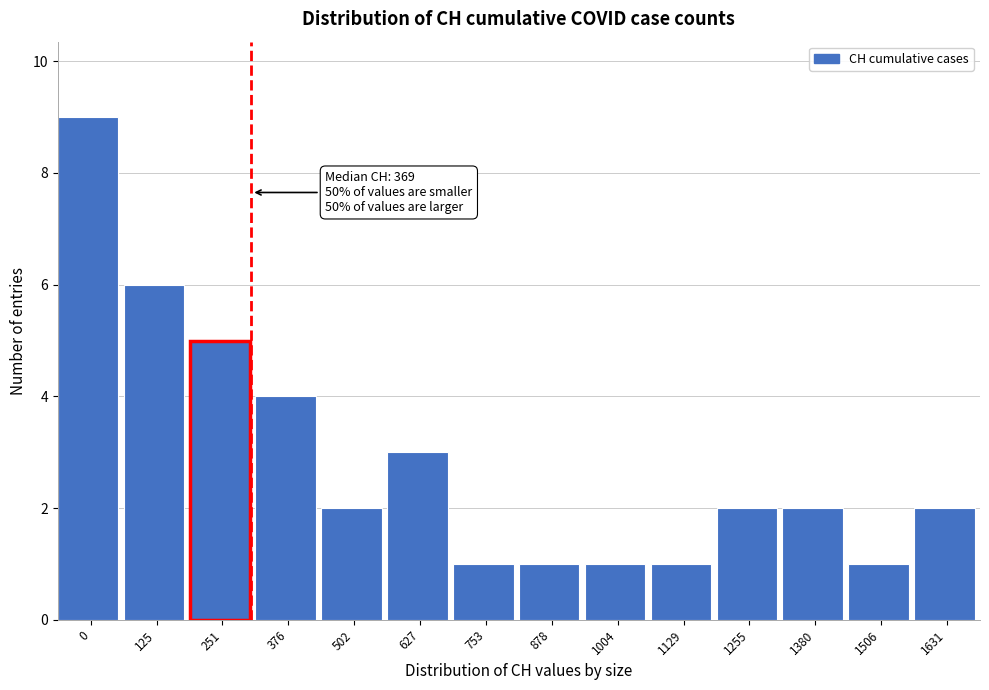

Reading left to right, list all the values displayed in this chart.

0=9	125=6	251=5	376=4	502=2	627=3	753=1	878=1	1004=1	1129=1	1255=2	1380=2	1506=1	1631=2